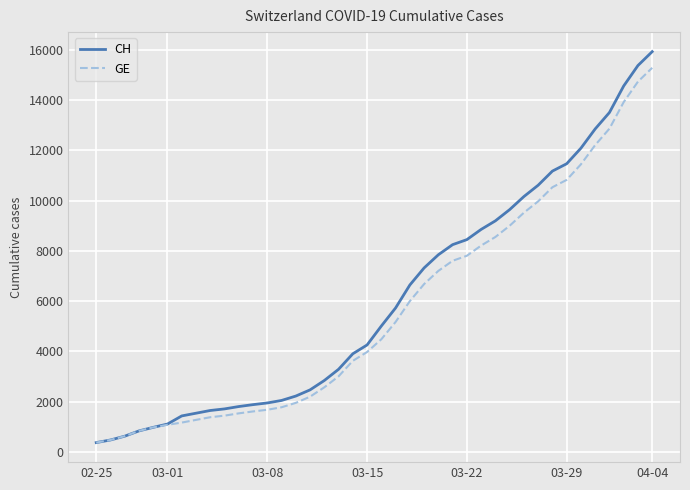

What is the smallest value displayed?

375